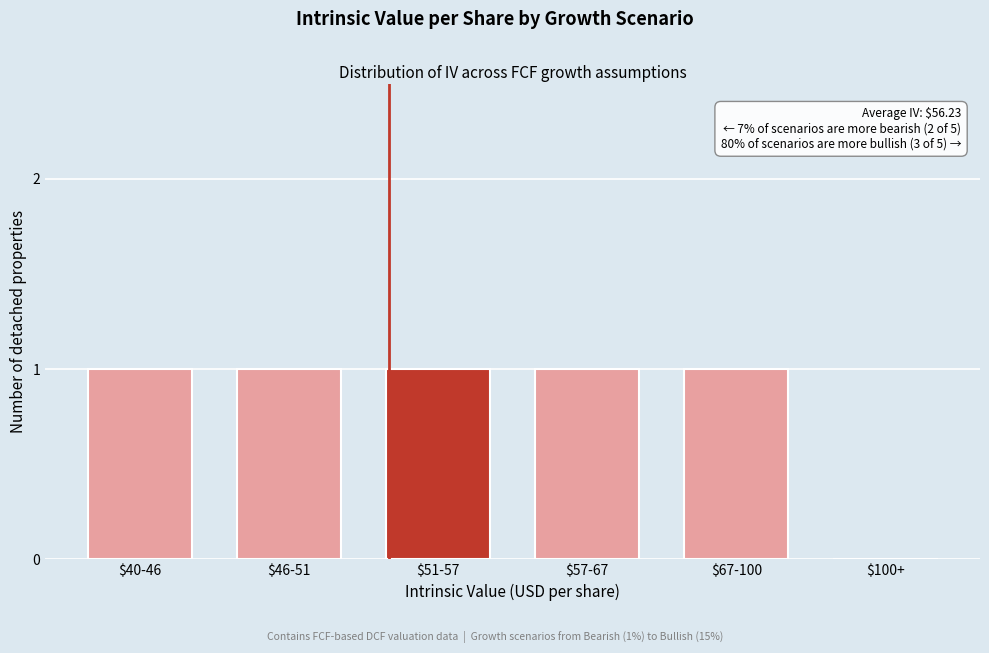

What is the sum of all values?

5